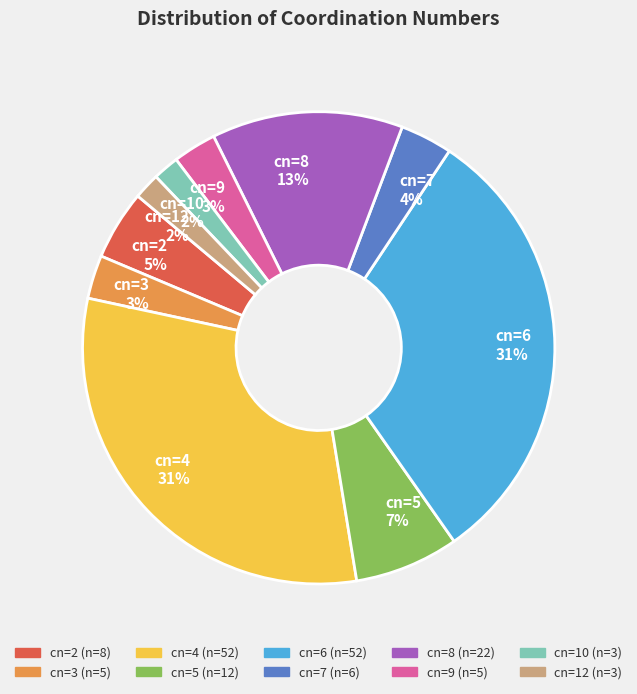

To the nearest percent, what is the difference between the cn=12 2% and cn=5 7% slice percentages?

5%